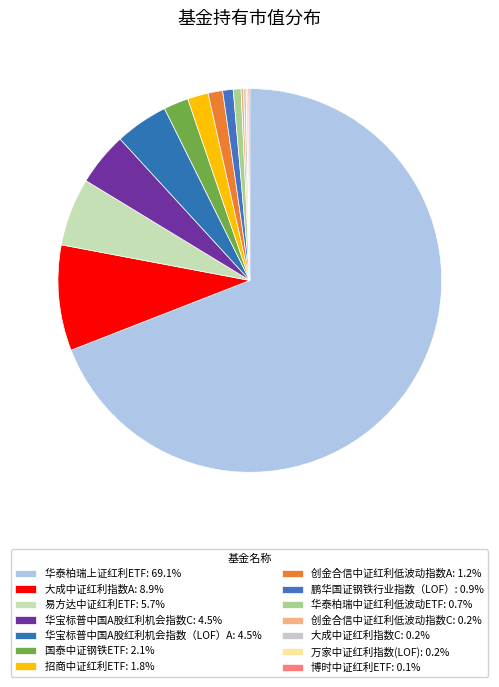

Combined, do 创金合信中证红利低波动指数C and 华宝标普中国A股红利机会指数C account for over 50%?

No